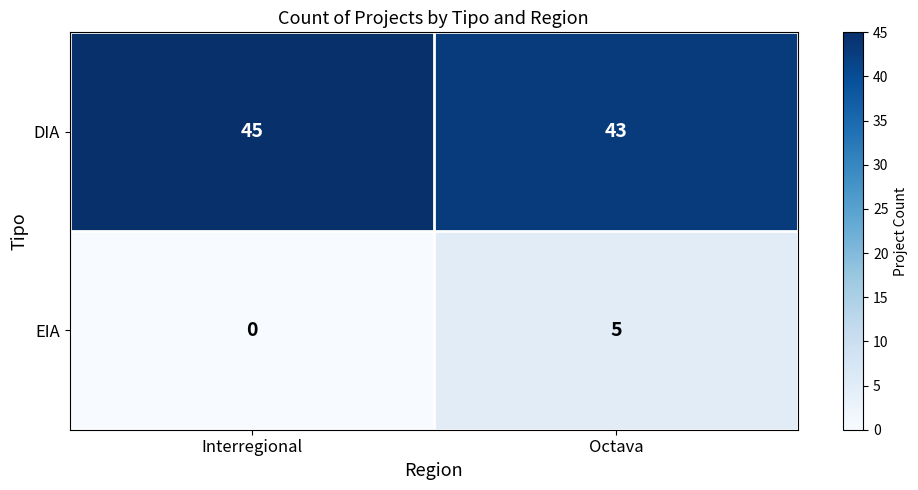

True or false: EIA has a value of 2 at Interregional.

False